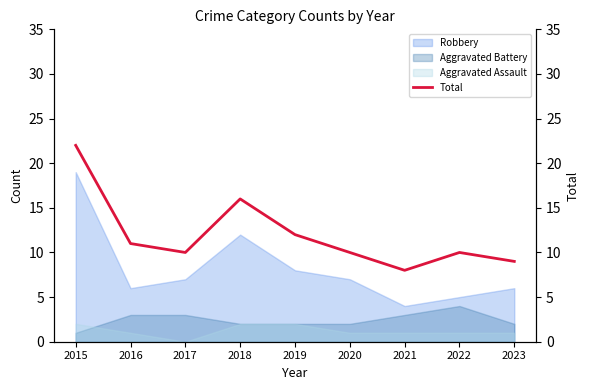

Is it true that the value at 2018 is 24?

False